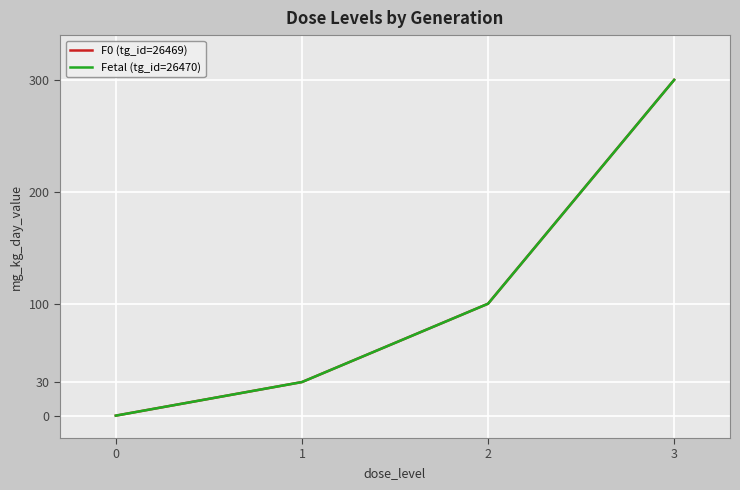

Does the chart display data point markers on the line(s)?

No